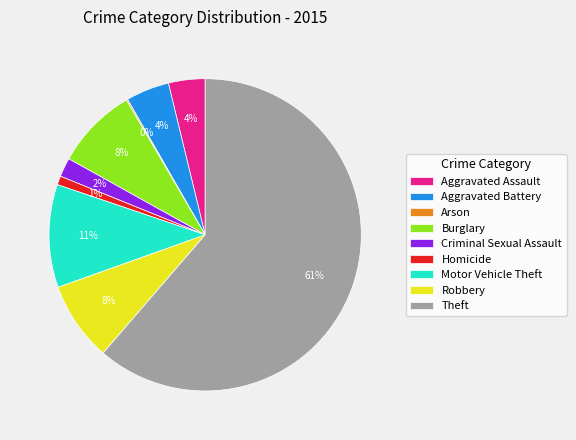

To the nearest percent, what is the average slice percentage?

11%